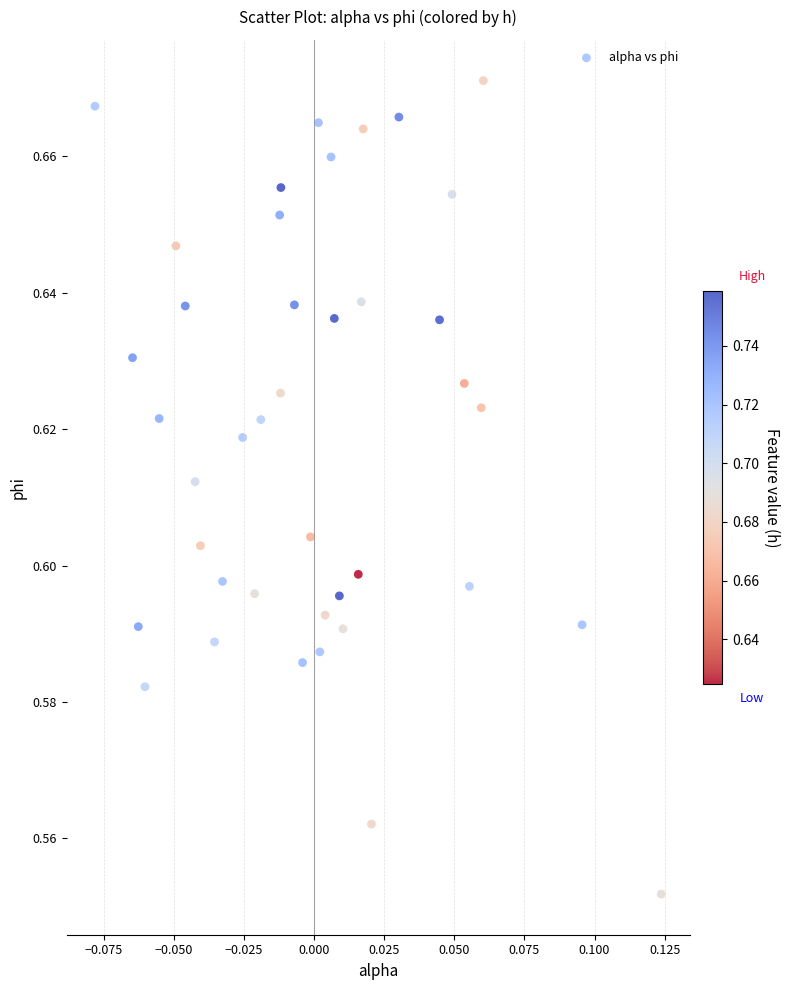

Count the number of points in this scatter plot.

40